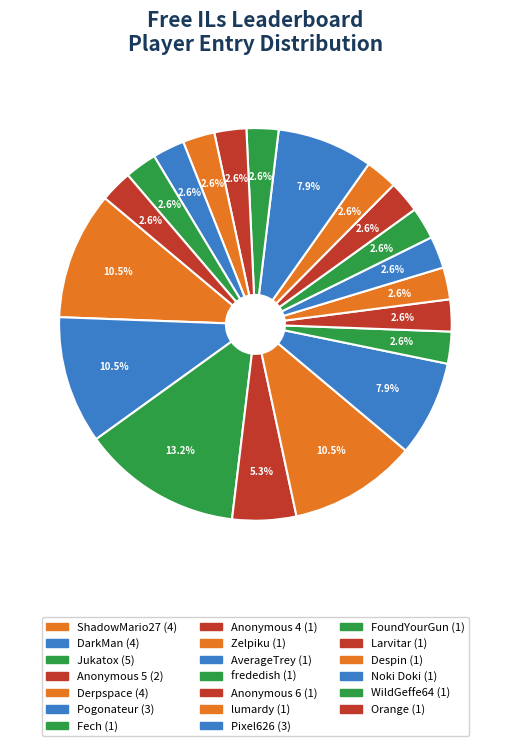

True or false: DarkMan accounts for 11% of the total.

True